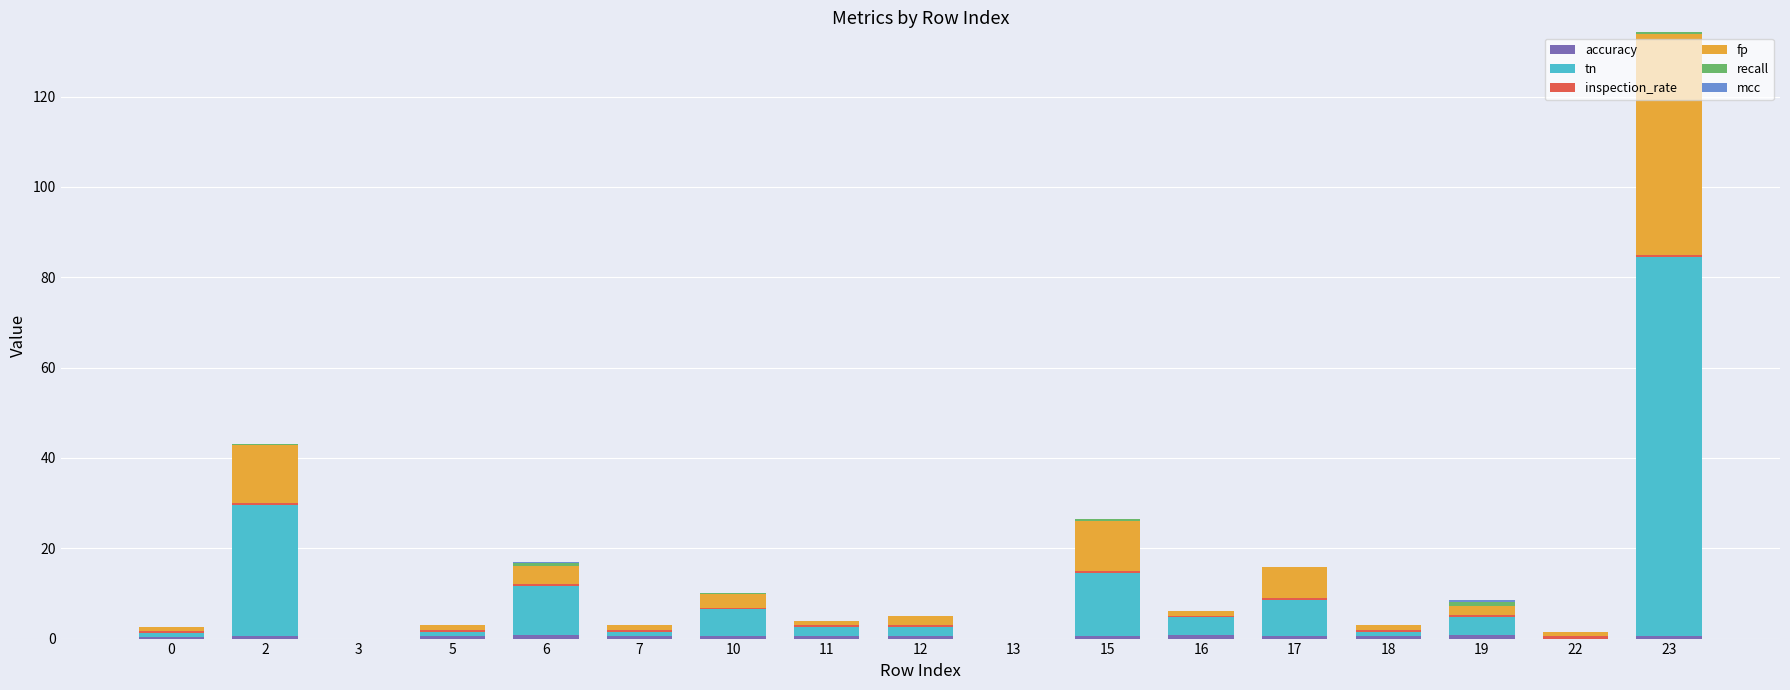

Count the number of data series in this chart.

6